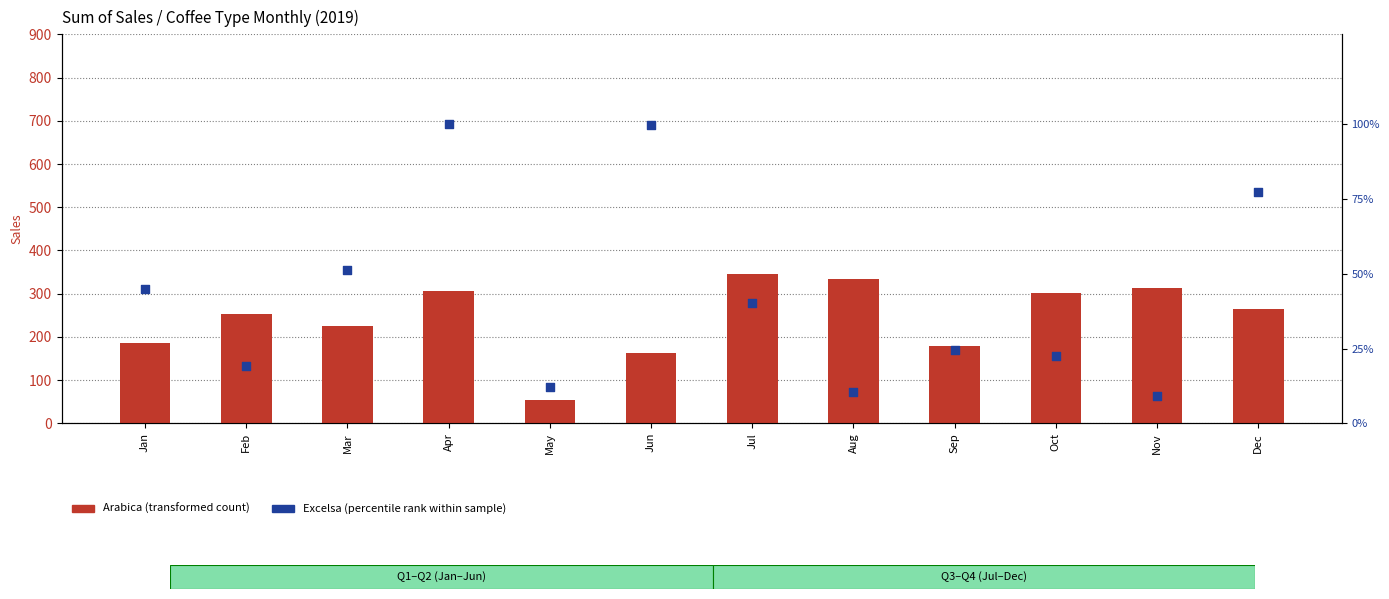

At which category is the sum across all series the highest?

Apr